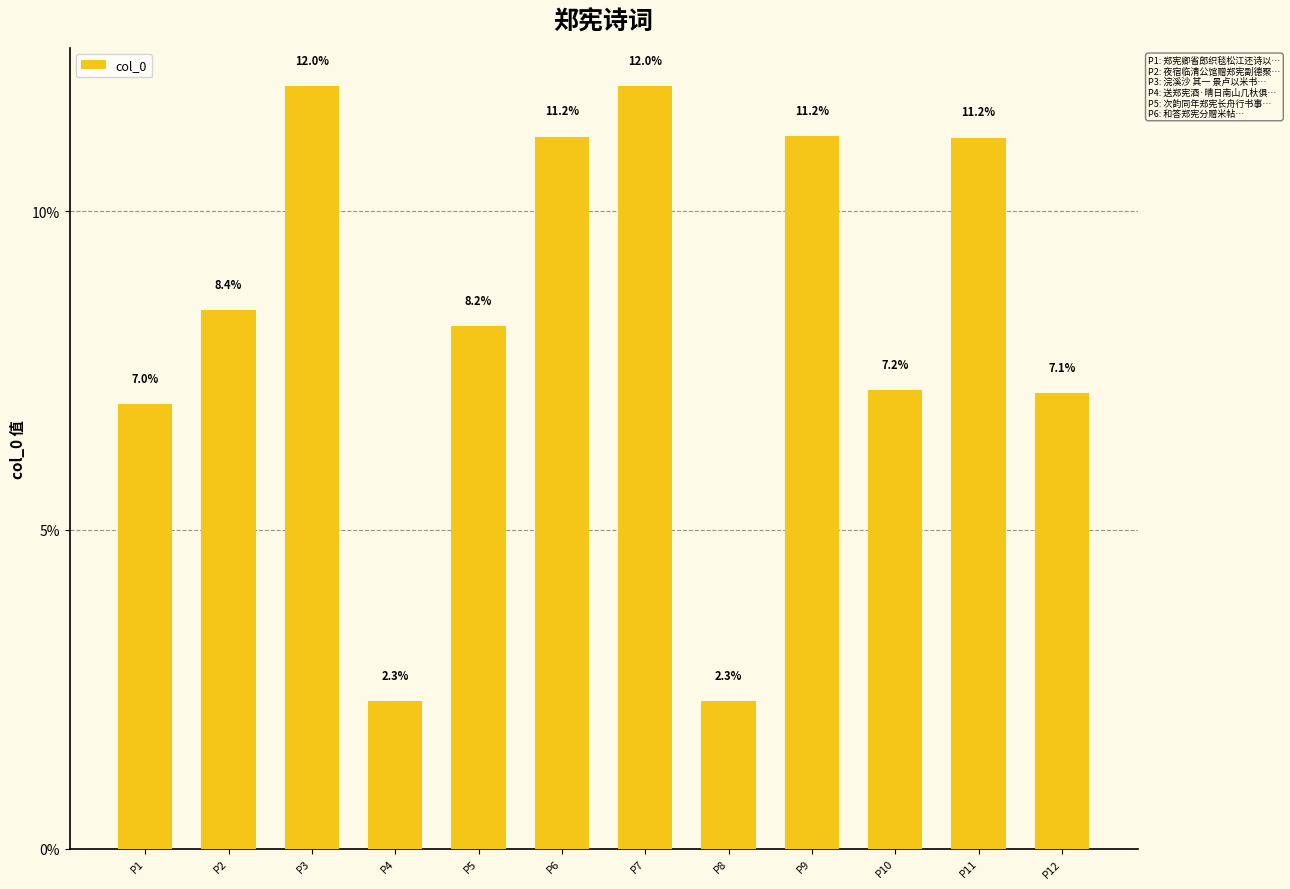

Is it true that the value at P3 is 21.1?

False